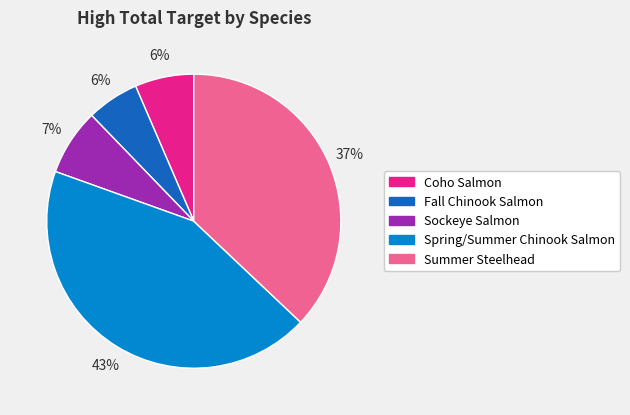

The Fall Chinook Salmon slice represents 1% of the pie. True or false?

False